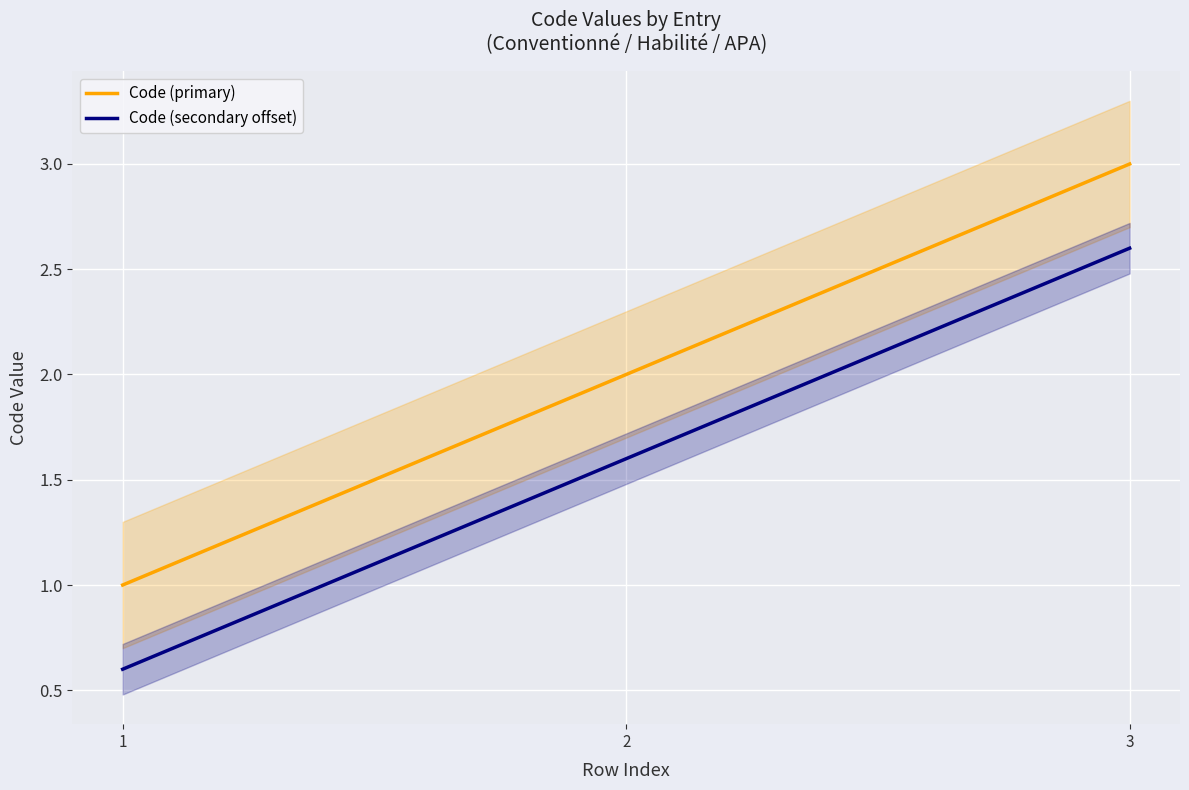

Is it true that Code (secondary offset) equals 0.2 at 1?

False